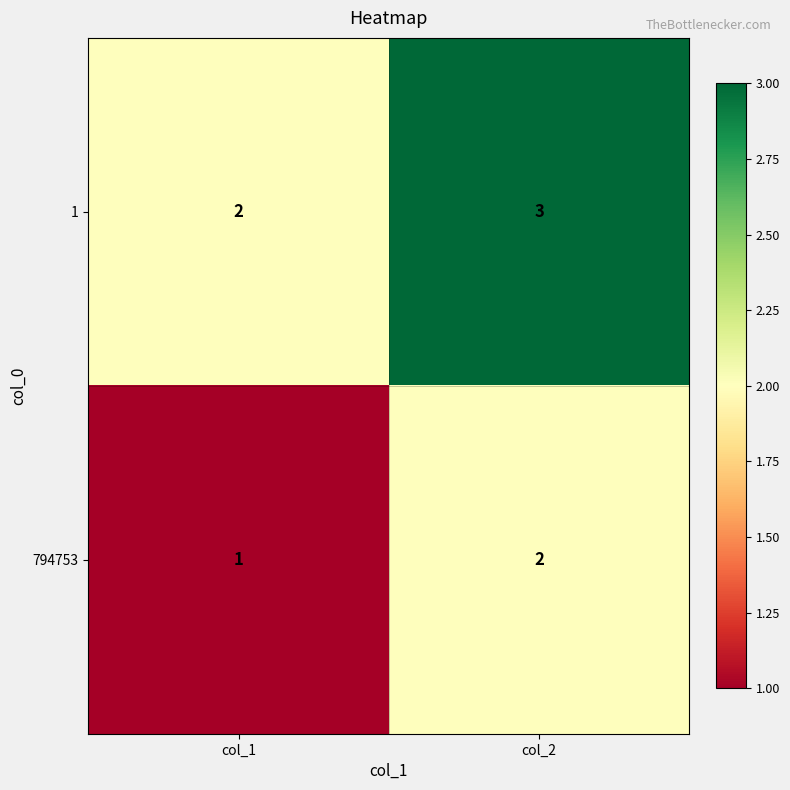

At which label is 794753 closest to 1?

col_1